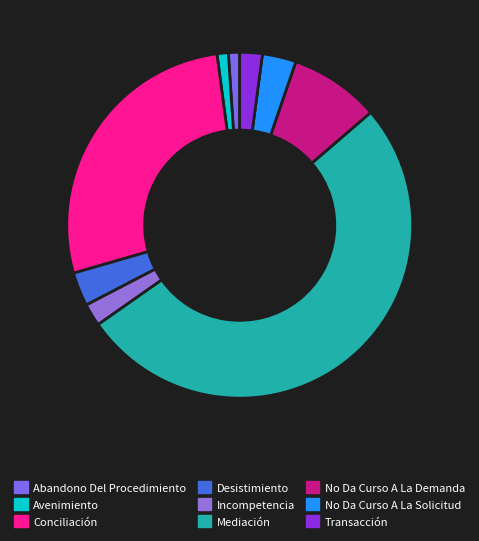

Which slice represents more than half of the pie?

Mediación